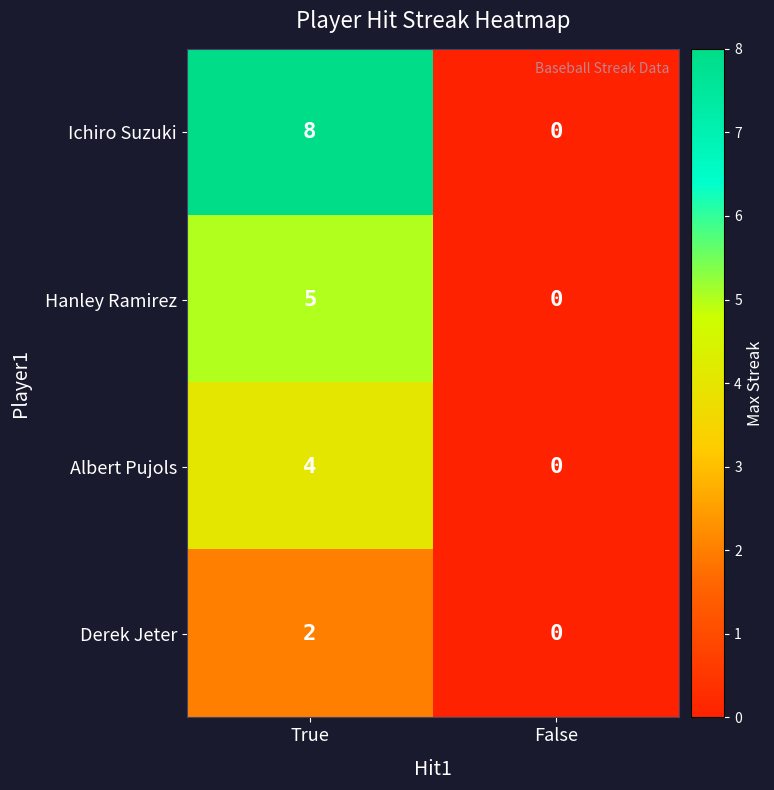

What is the total value across all series at True?

19